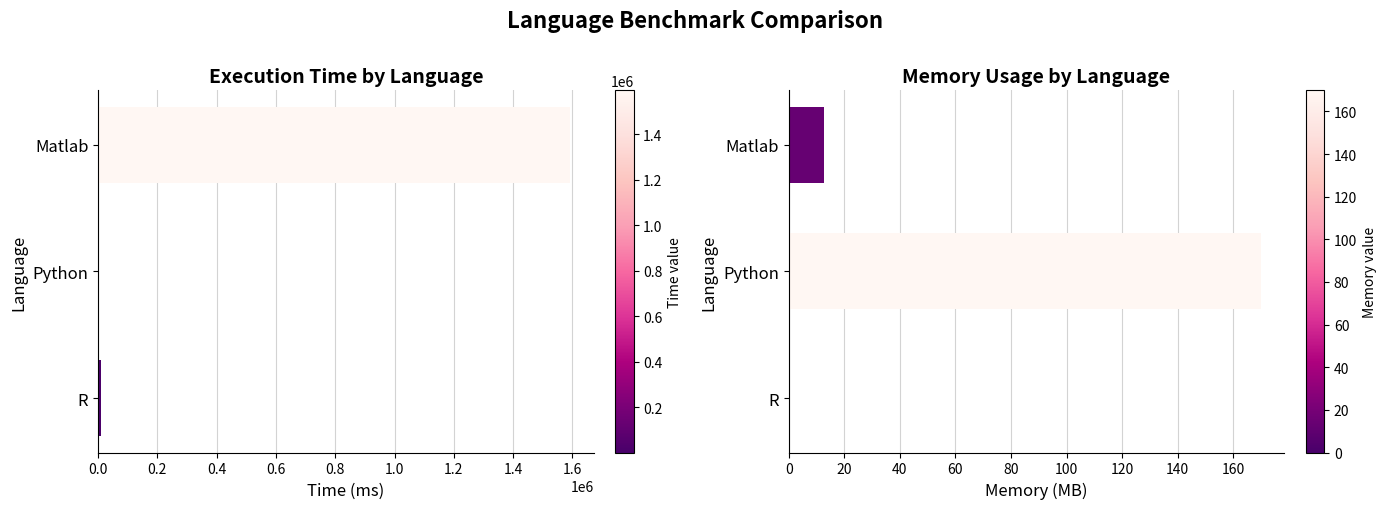

What are all the series names shown in the legend?

Time, Memory